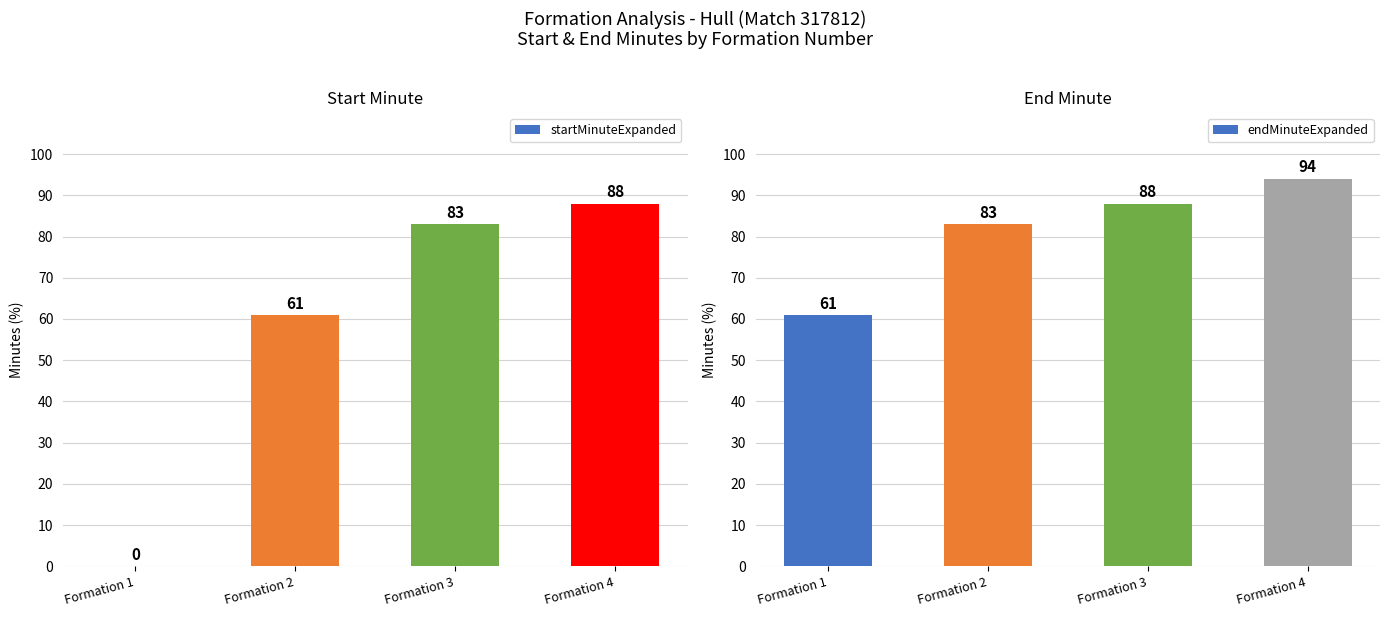

At which label is endMinuteExpanded closest to 77?

Formation 2